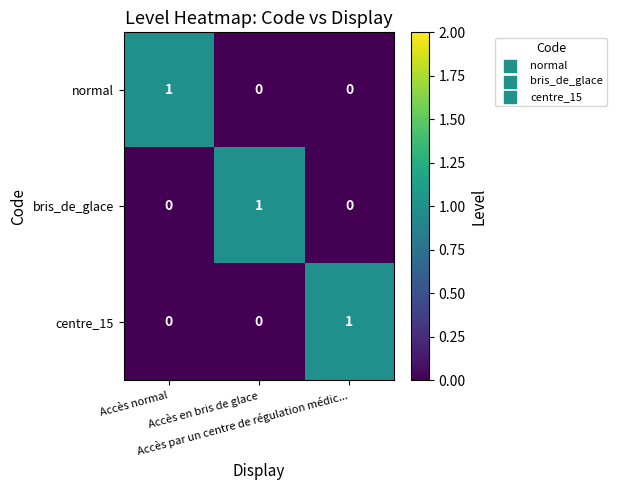

At how many categories does at least one series exceed 0?

3